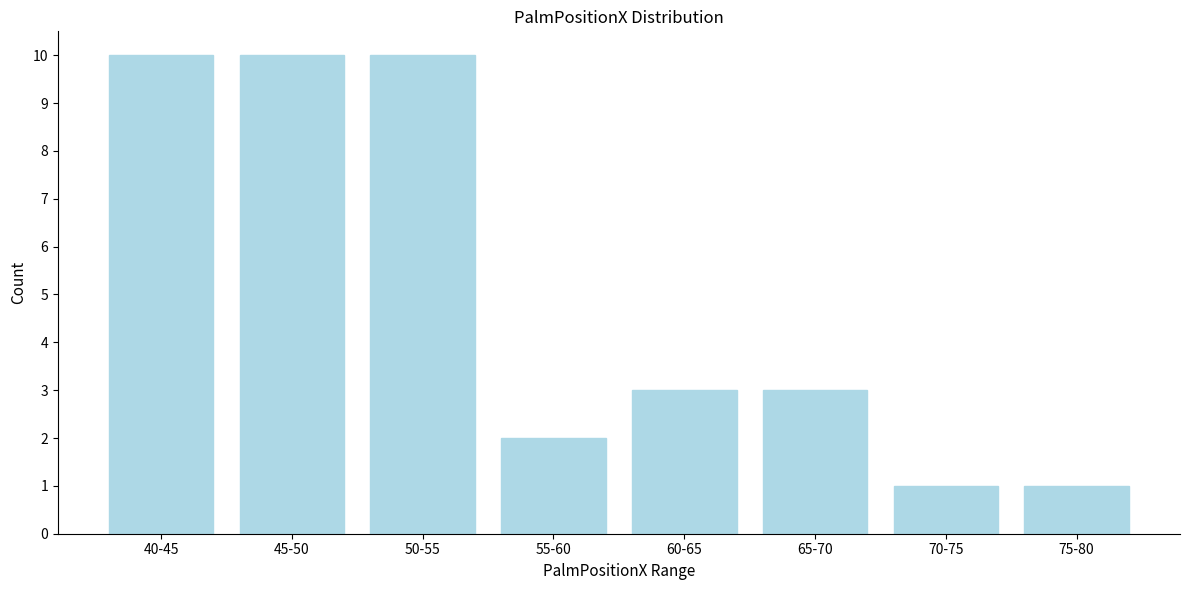

Reading left to right, list all the values displayed in this chart.

10	10	10	2	3	3	1	1